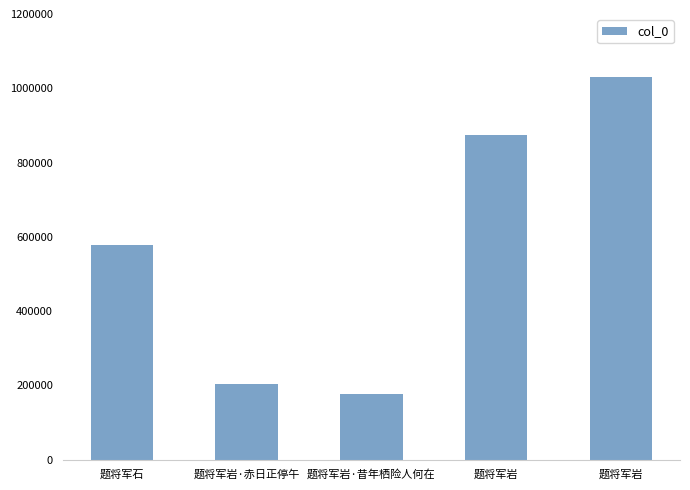

Reading left to right, transcribe all the data shown in this chart.

题将军石=578826	题将军岩·赤日正停午=203146	题将军岩·昔年栖险人何在=175825	题将军岩=873594	题将军岩=1031426